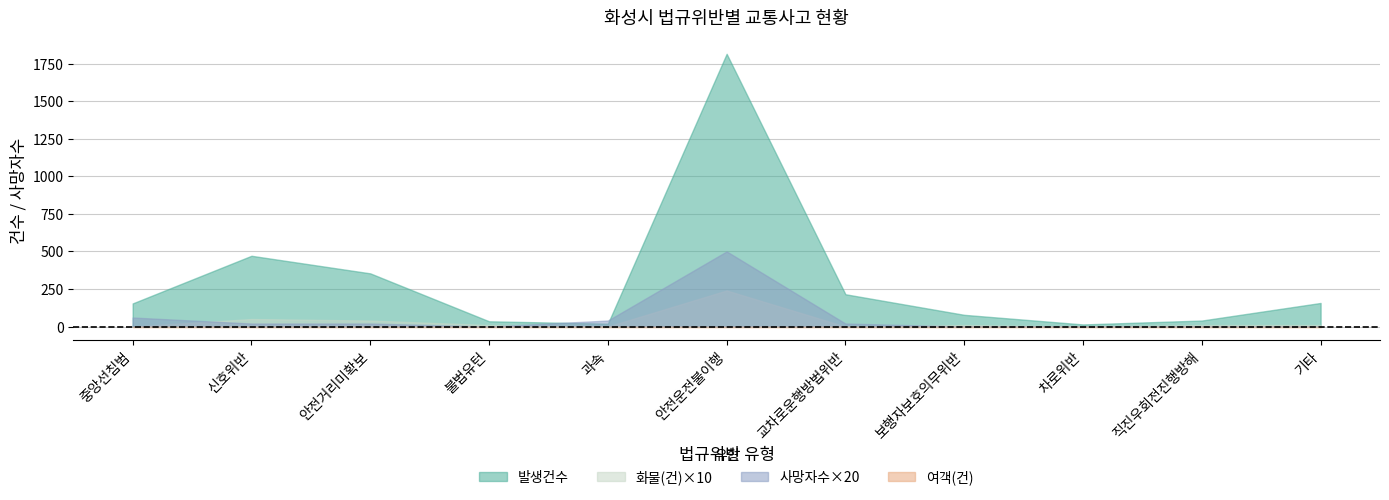

Reading left to right, what are all the values shown in this chart?

발생건수: 중앙선침범=154	신호위반=471	안전거리미확보=354	불법유턴=35	과속=19	안전운전불이행=1815	교차로운행방법위반=215	보행자보호의무위반=78	차로위반=14	직진우회전진행방해=40	기타=157
여객(건): 중앙선침범=0	신호위반=0	안전거리미확보=0	불법유턴=0	과속=0	안전운전불이행=0	교차로운행방법위반=0	보행자보호의무위반=0	차로위반=0	직진우회전진행방해=0	기타=0
화물(건): 중앙선침범=0	신호위반=5	안전거리미확보=4	불법유턴=1	과속=0	안전운전불이행=24	교차로운행방법위반=0	보행자보호의무위반=1	차로위반=0	직진우회전진행방해=1	기타=1
사망자수: 중앙선침범=3	신호위반=1	안전거리미확보=1	불법유턴=0	과속=2	안전운전불이행=25	교차로운행방법위반=1	보행자보호의무위반=0	차로위반=0	직진우회전진행방해=0	기타=0